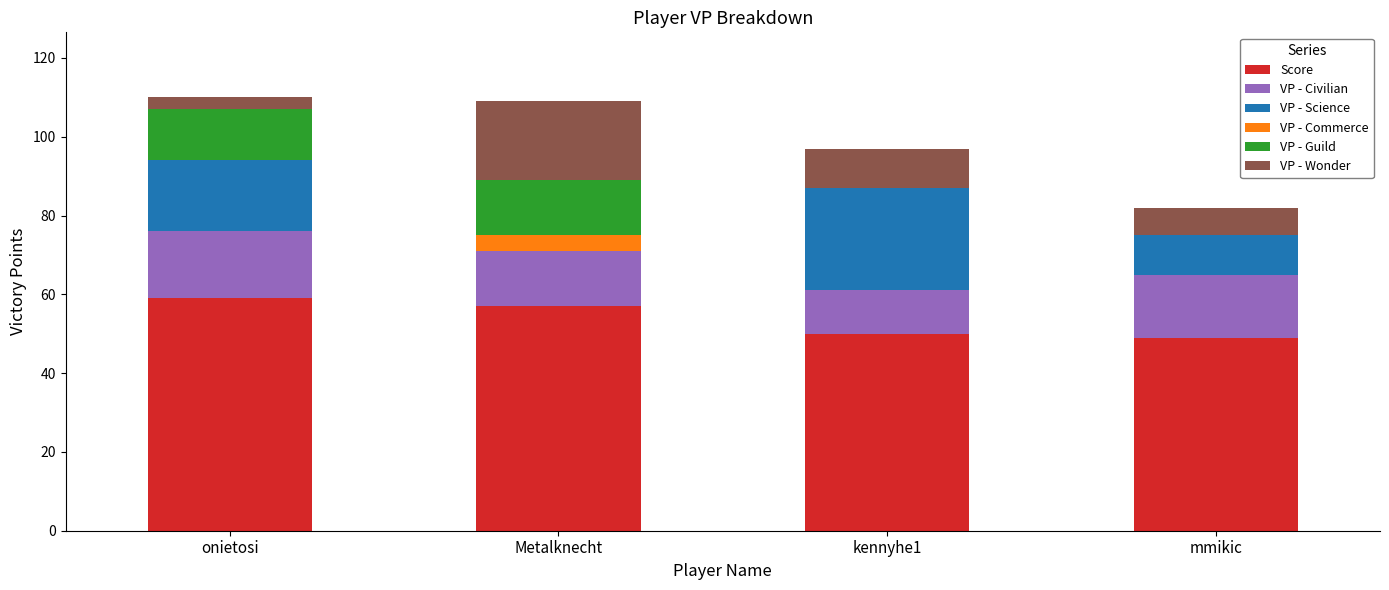

Are the bars grouped side by side (vs. stacked)?

No